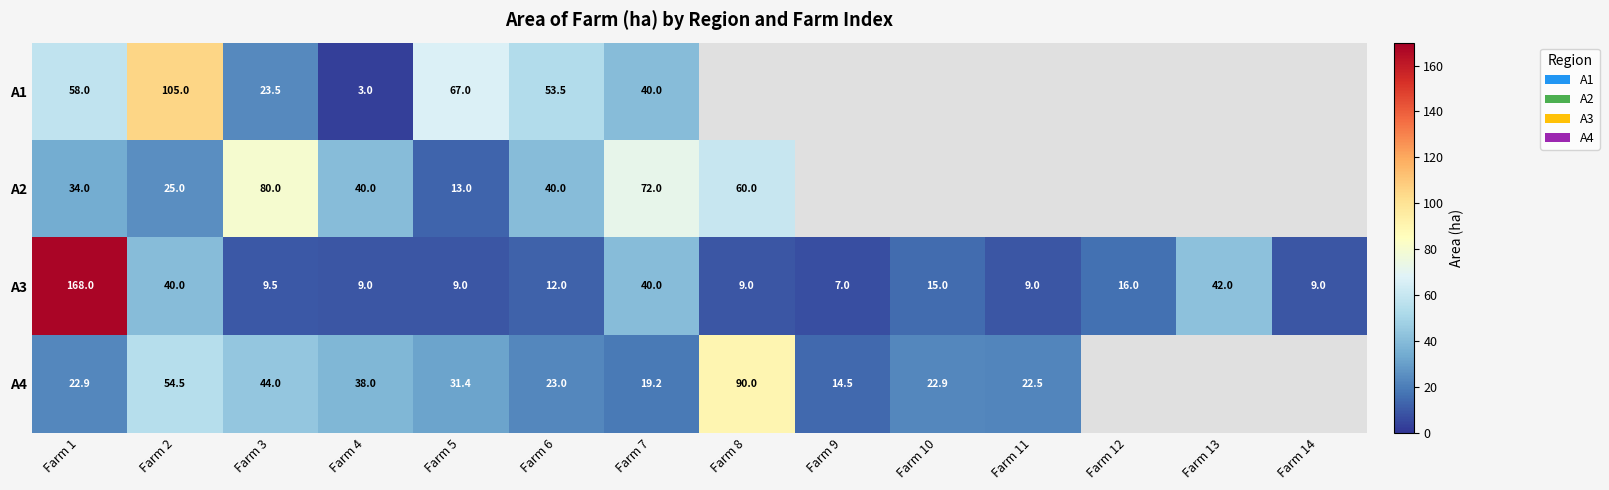

How many categories are shown in the chart?

14